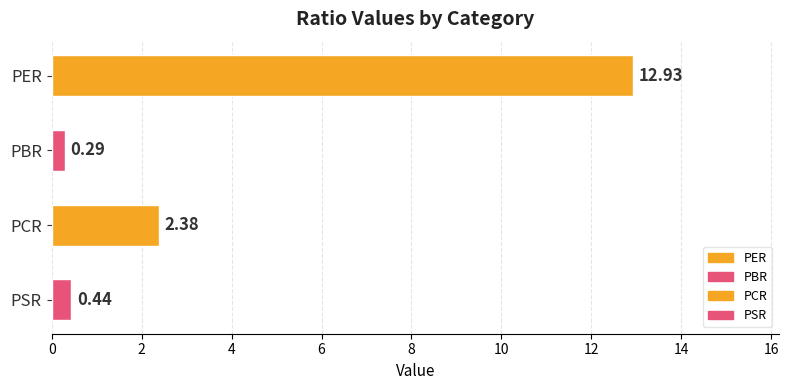

Rank the categories by value from highest to lowest.

PER, PCR, PSR, PBR